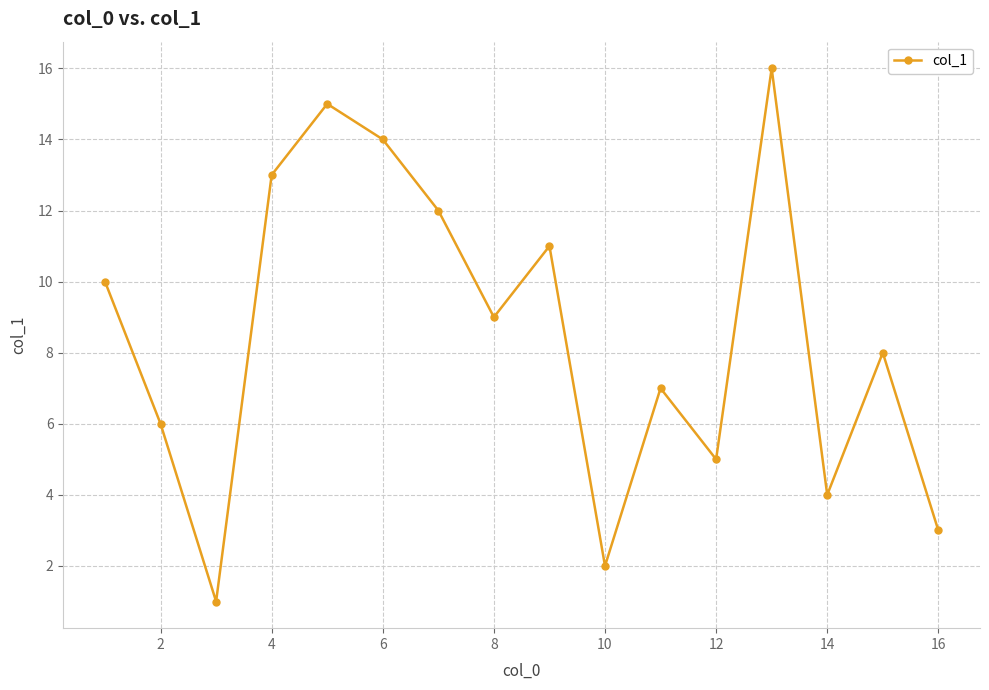

How many lines are shown in the chart?

1